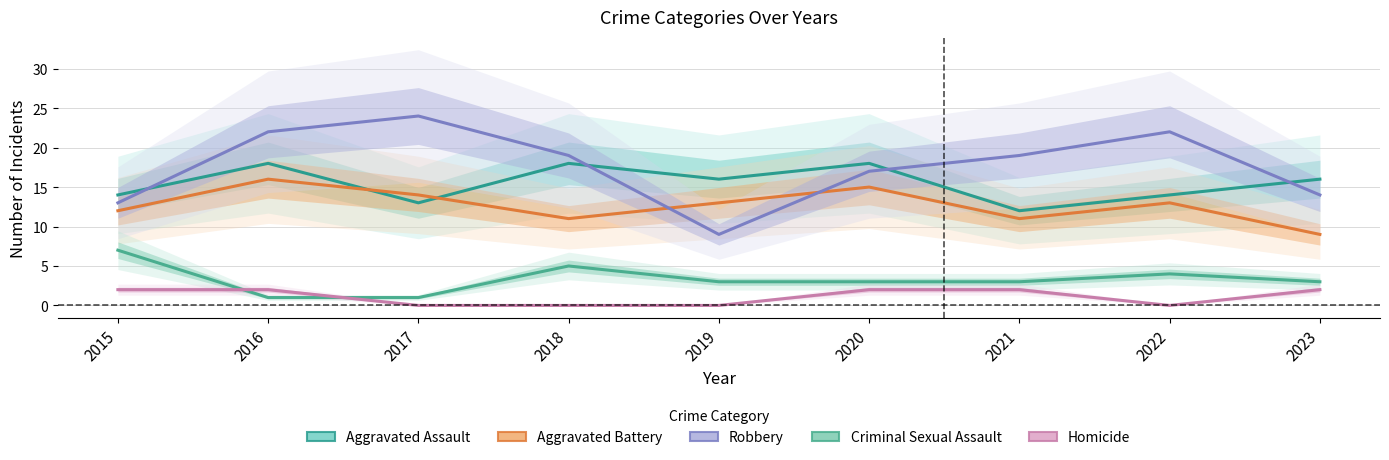

How many lines are shown in the chart?

5